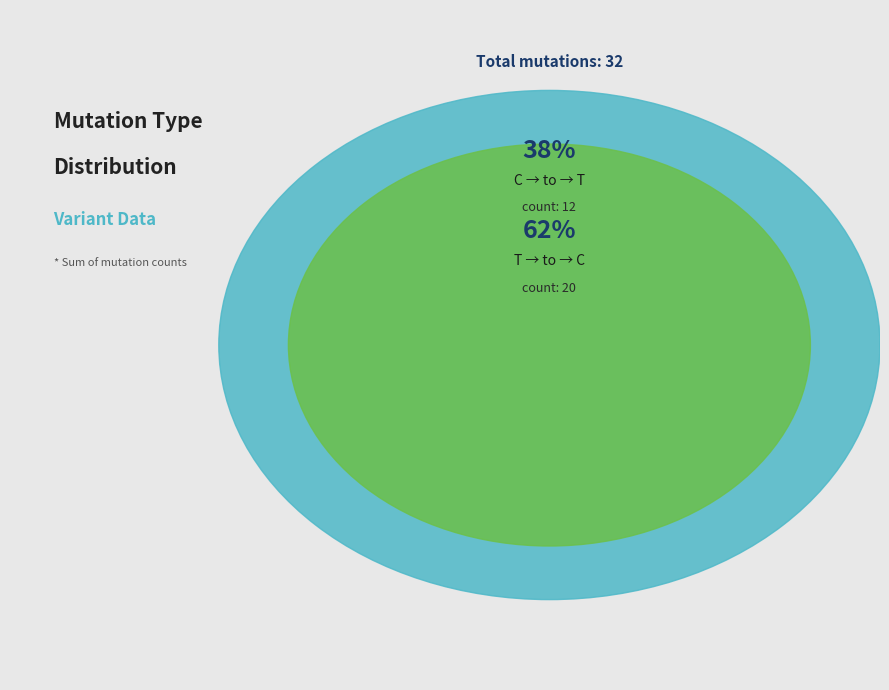

Which series has the largest range (max minus min)?

T_to_C